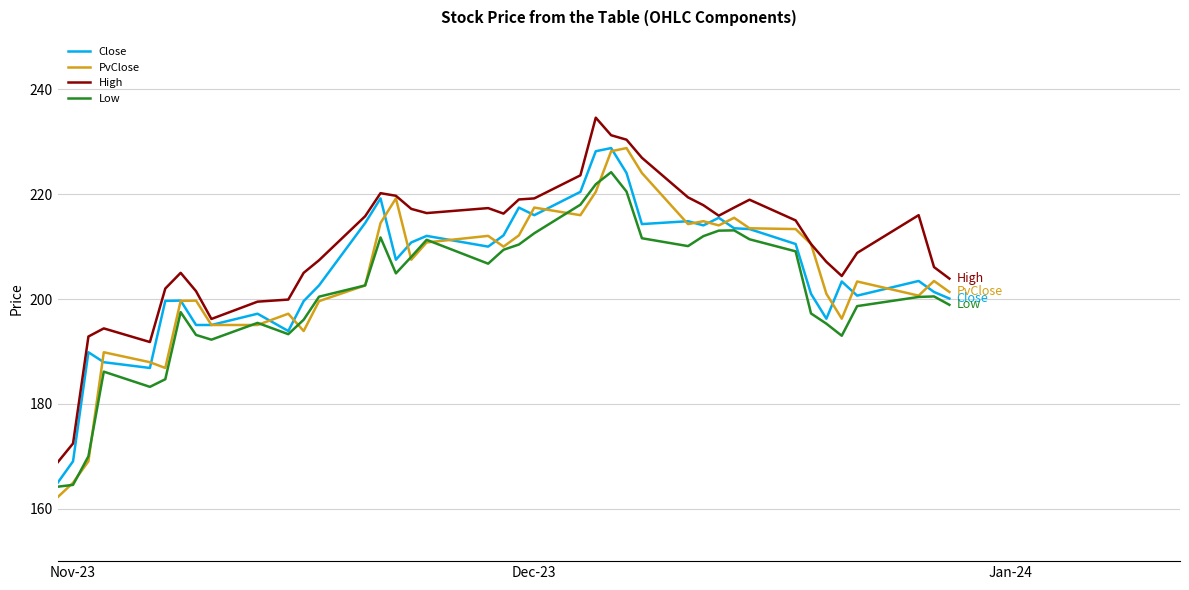

What is the sum of all PvClose values?

8166.9